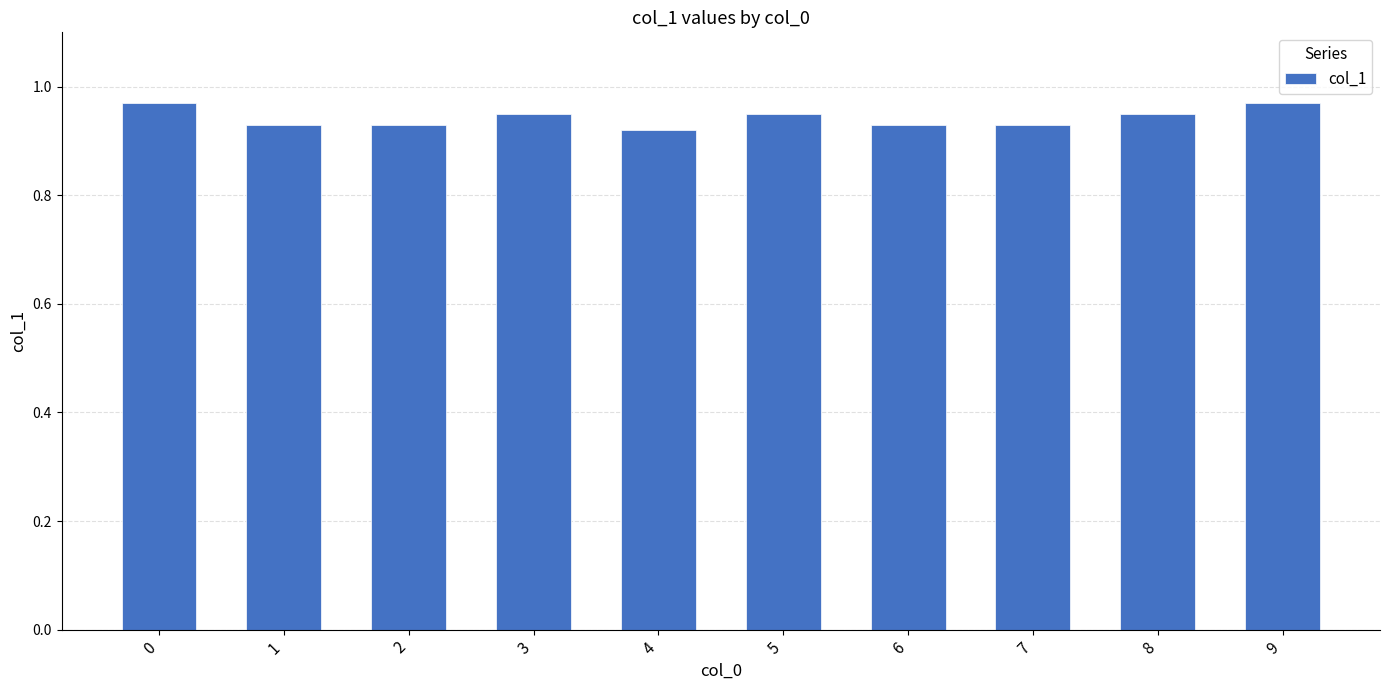

Is it true that the value at 4 is 0.3?

False